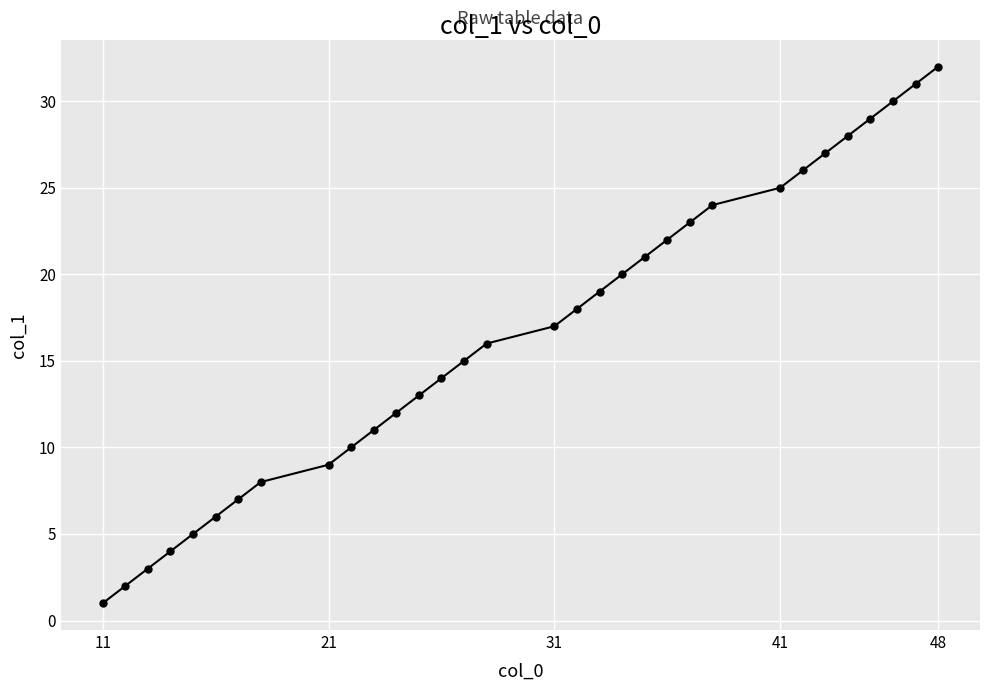

What is the sum of all values?

528